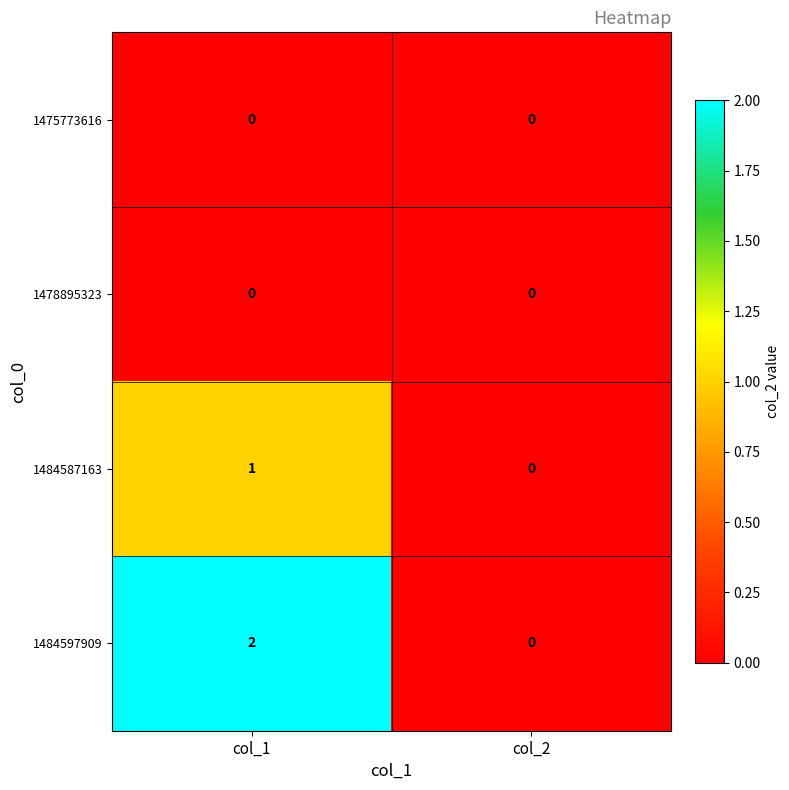

Which series has the largest total across all categories?

1484597909